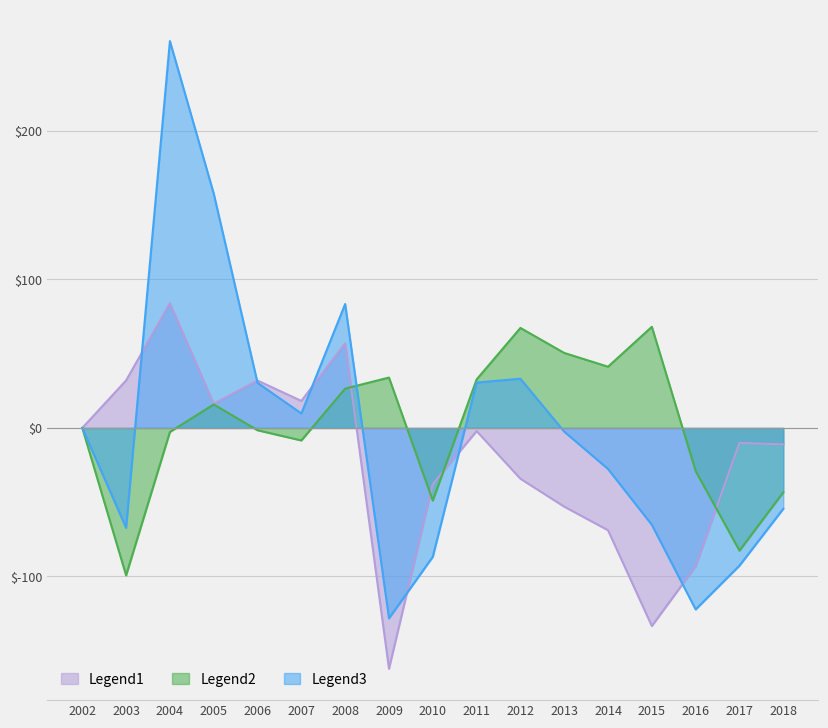

What is the sum of the Known_FAC values at 2006 and 2011?

29.8